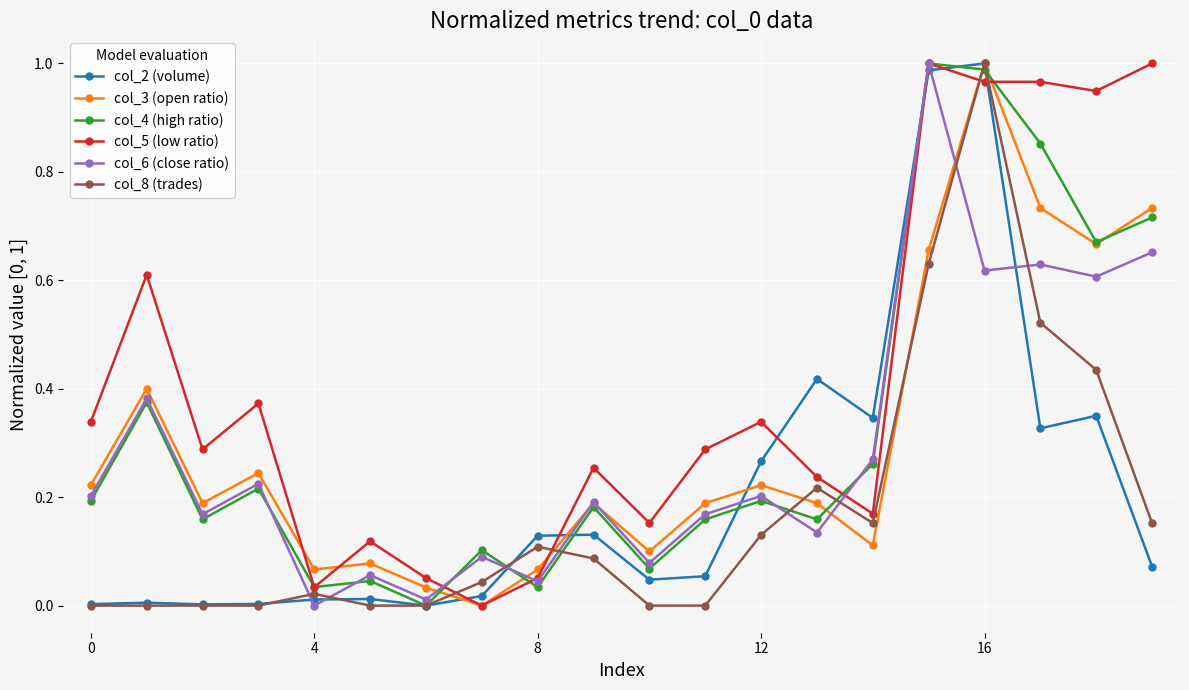

After their last crossing, which series has the higher values: col_8 (trades) or col_6 (close ratio)?

col_6 (close ratio)